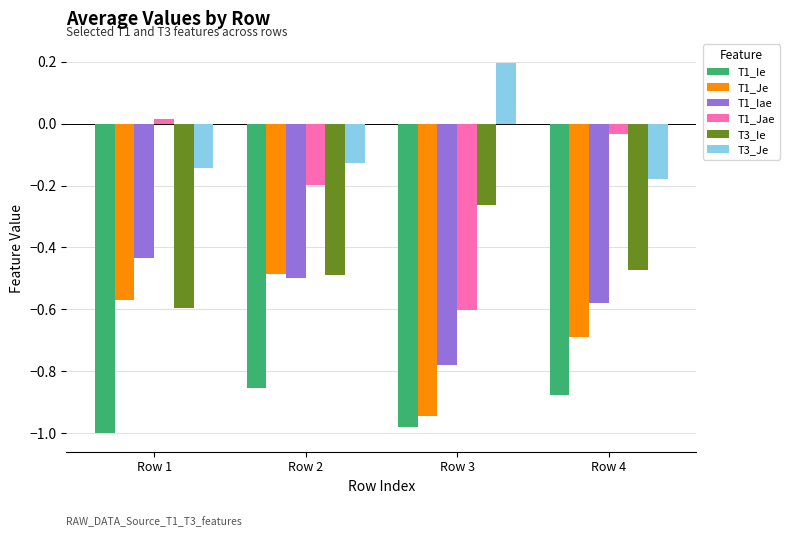

List the labels in order of T1_Iae value, largest first.

Row 1, Row 2, Row 4, Row 3